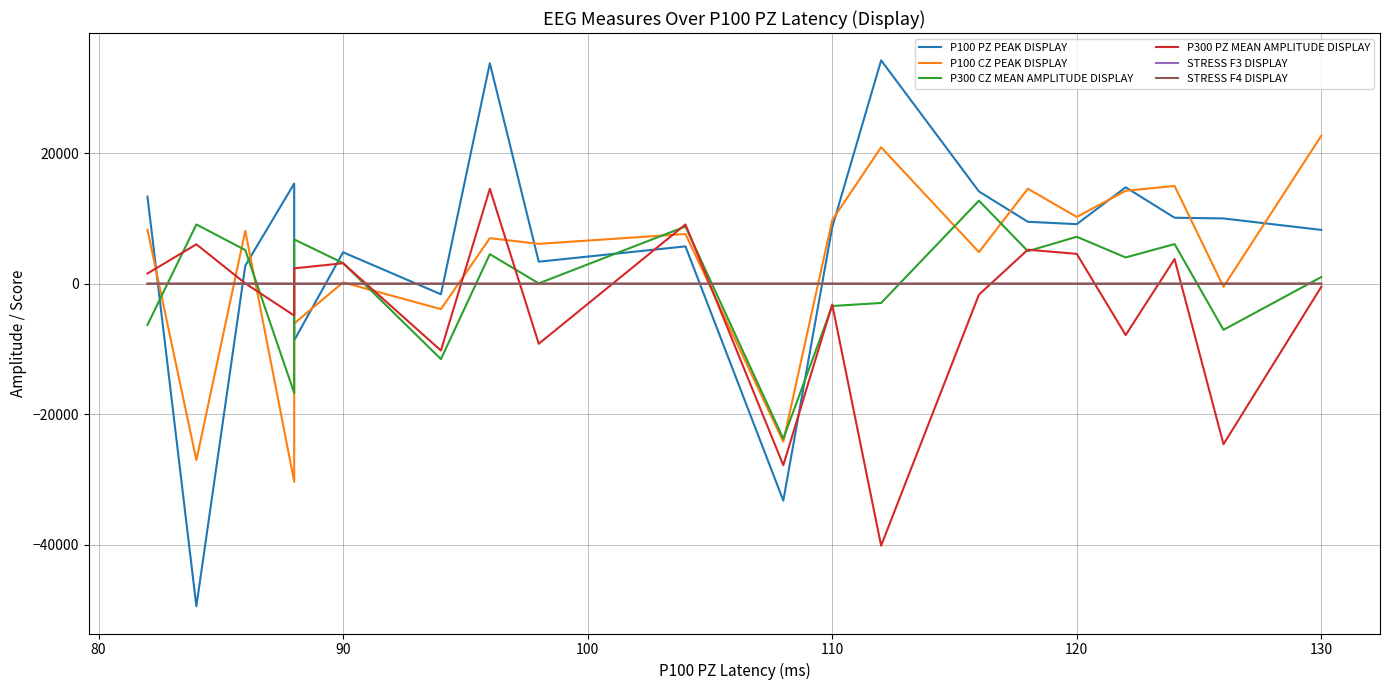

Which category has the highest value in the STRESS F4 DISPLAY series?

90